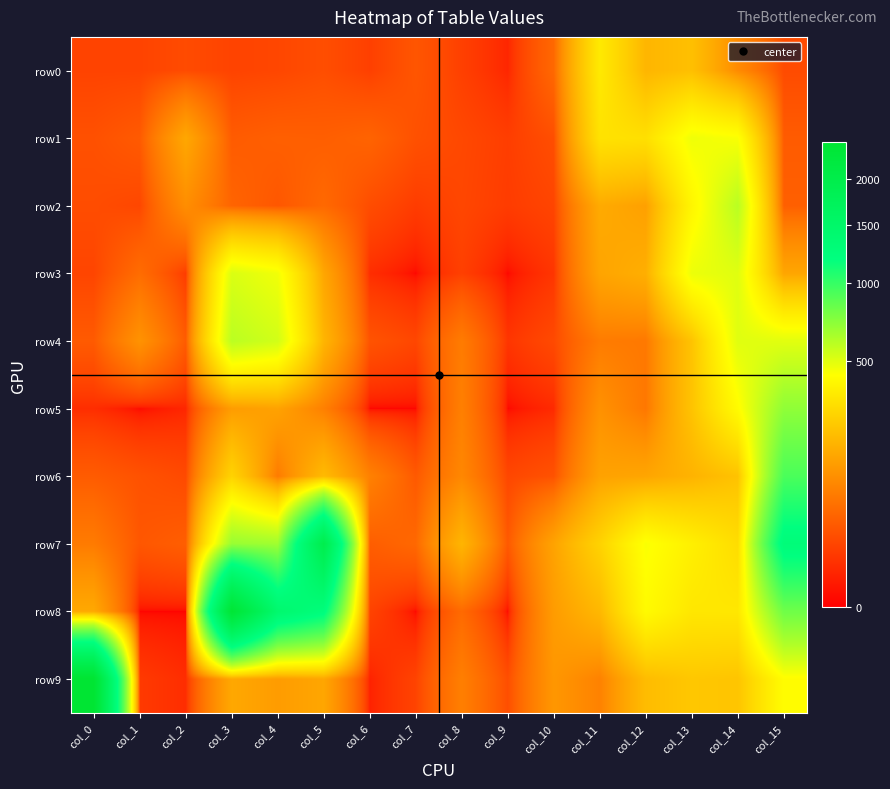

How many data points does each series have?

16